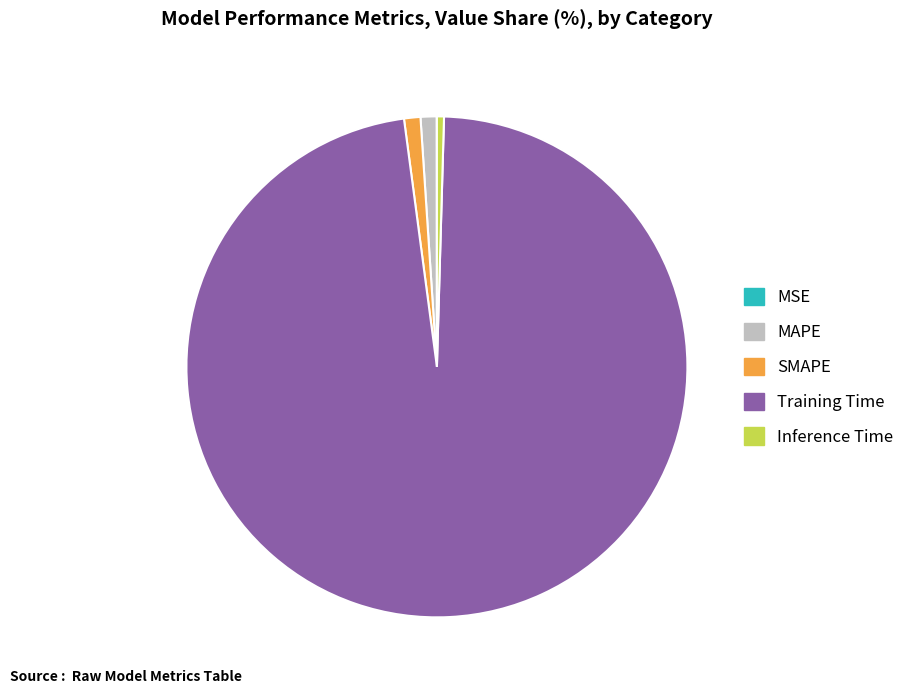

Is the sum of Training Time and SMAPE greater than half?

Yes